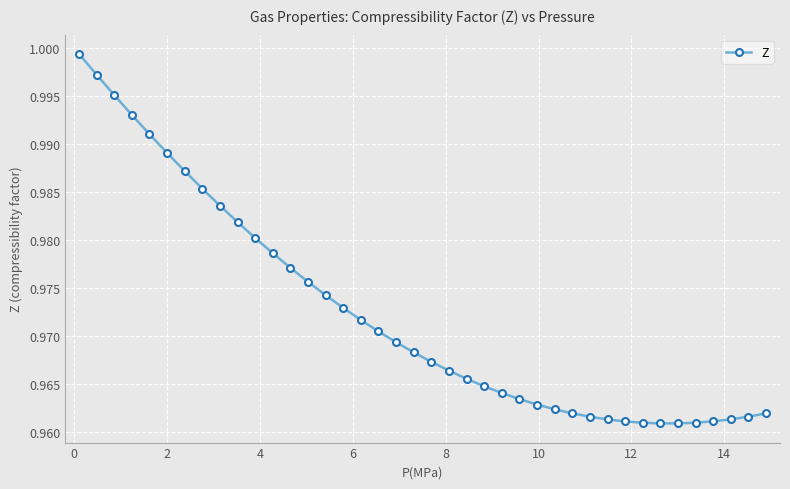

How many series are shown in this chart?

1